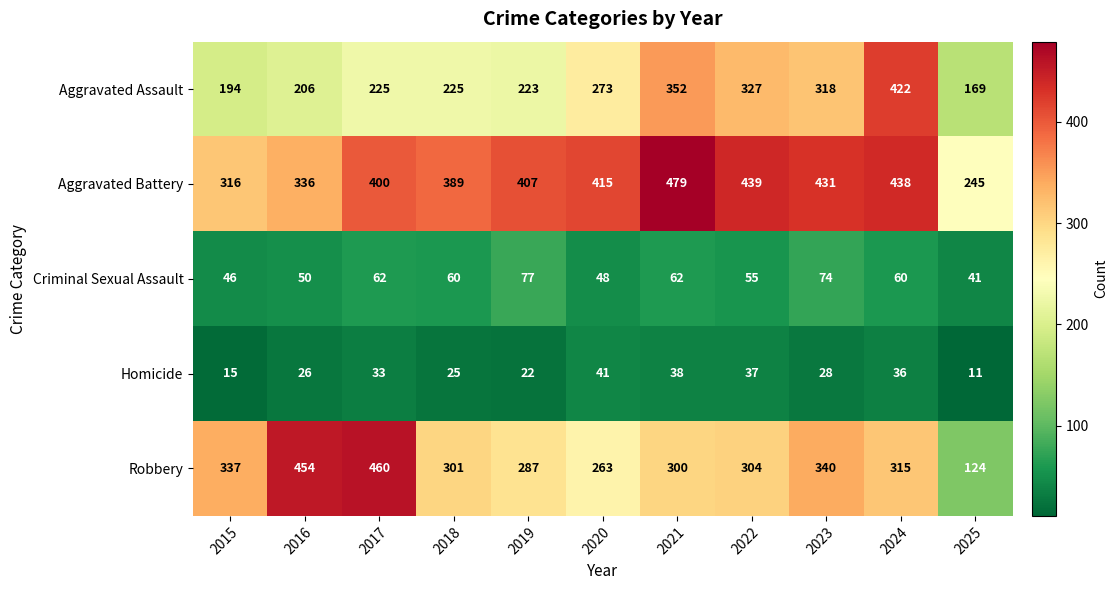

What is the average value of the Robbery series?

317